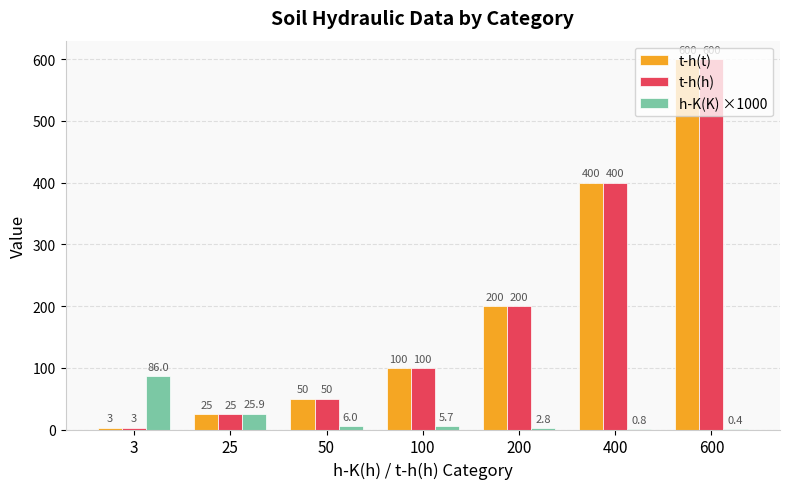

How many groups of bars are there?

7